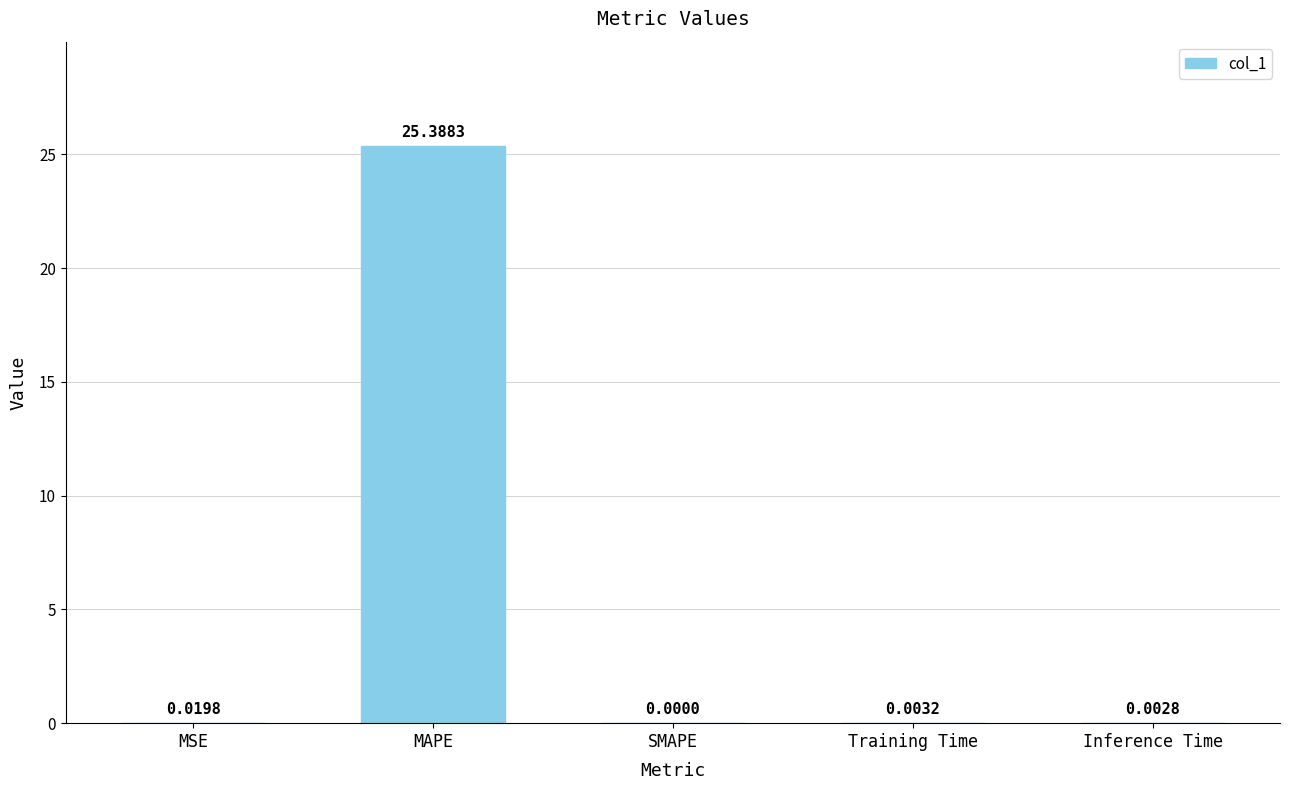

Are the bars grouped side by side (vs. stacked)?

No